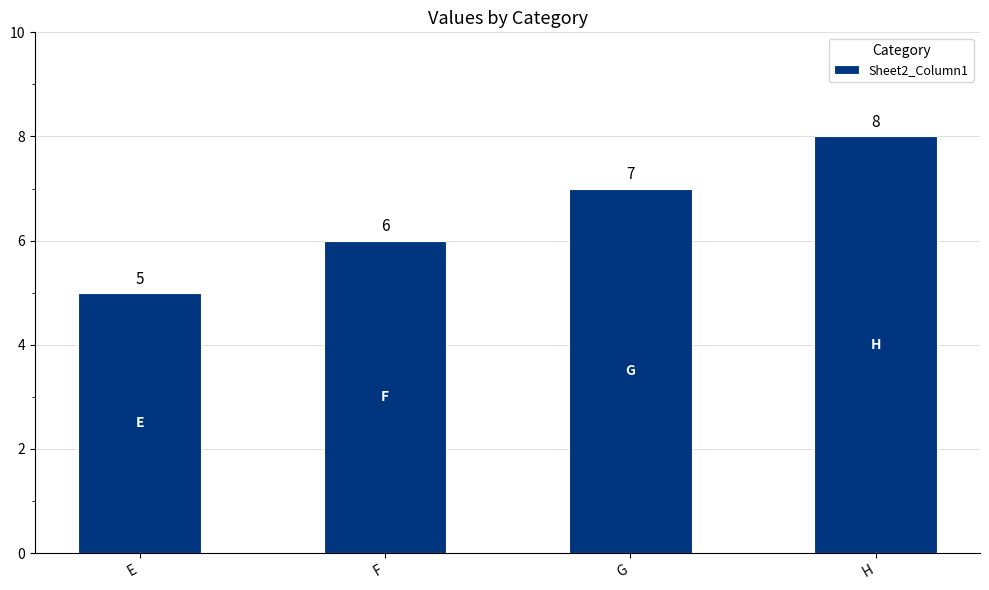

What is the value of the 3rd bar from the left?

7